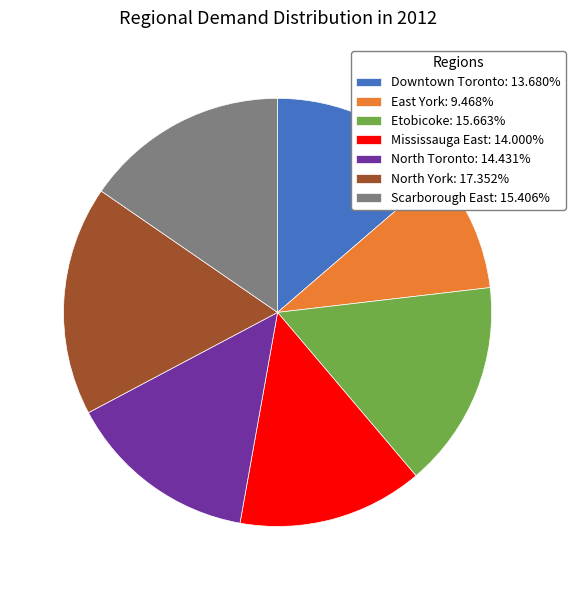

Does any single category account for the majority?

No